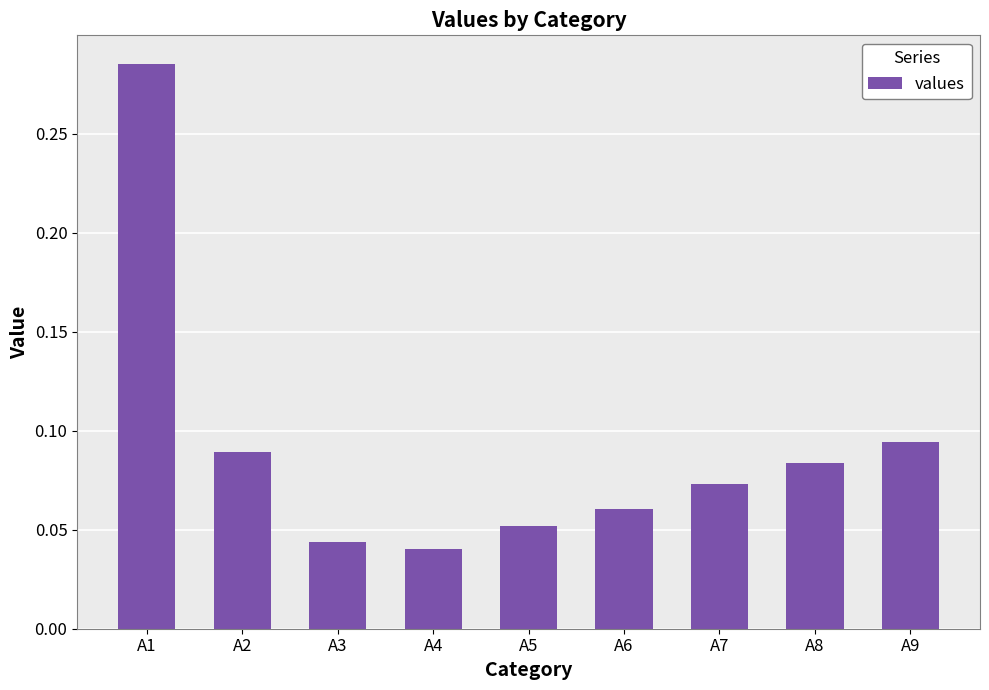

At which category does the chart reach its peak across all series?

A1